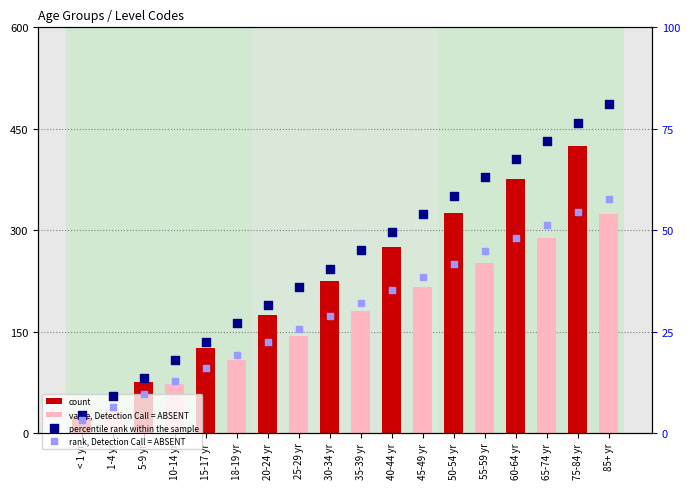

What is the total value across all series at 18-19 yr?

154.2